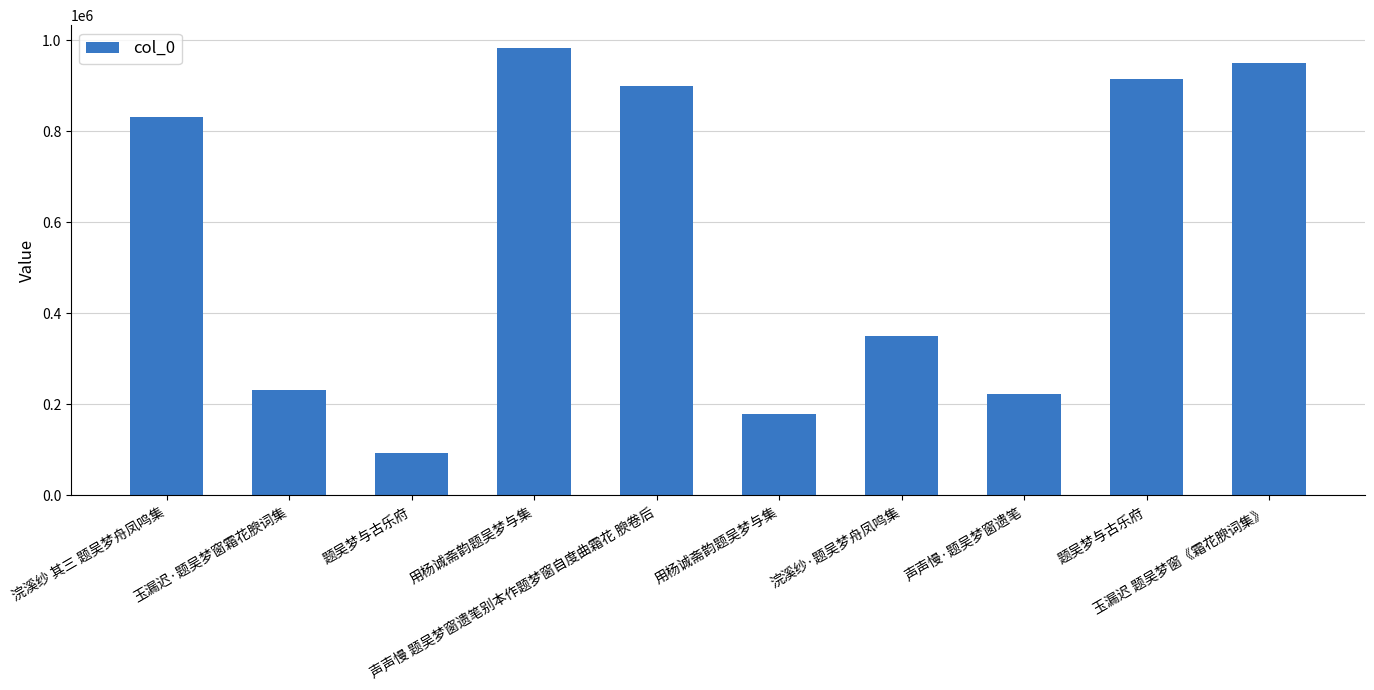

What is the sum of all values?

5658502